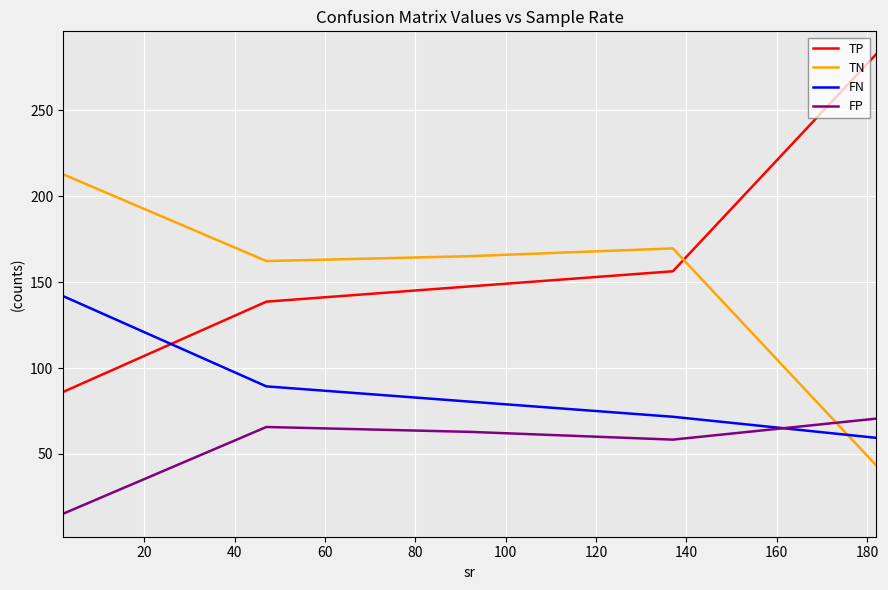

Which series has the largest range (max minus min)?

TP